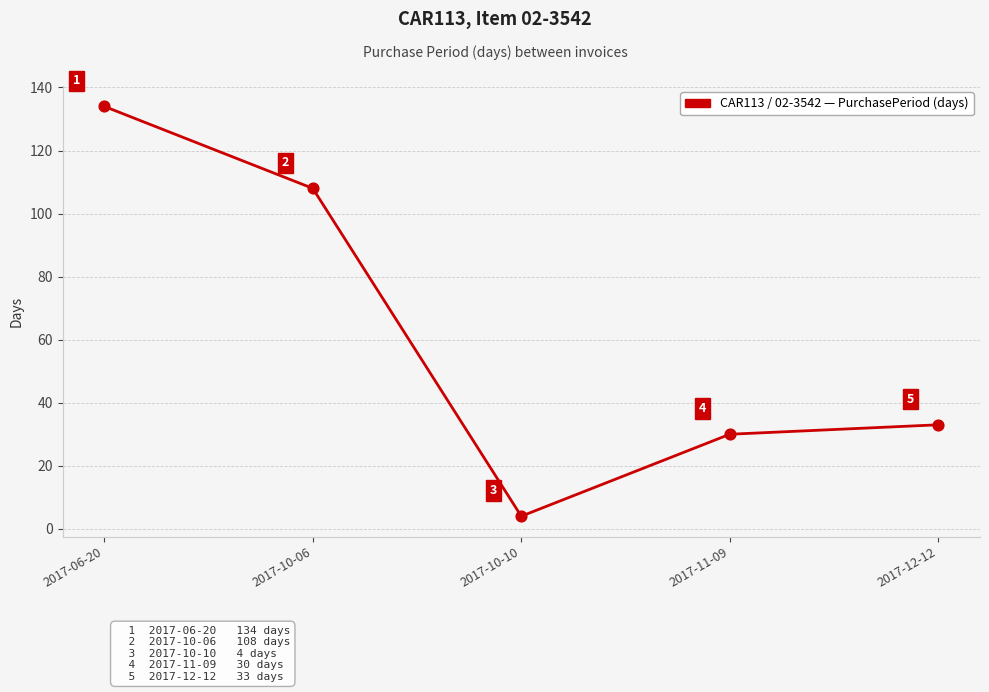

Which has a higher value, 2017-11-09 or 2017-12-12?

2017-12-12